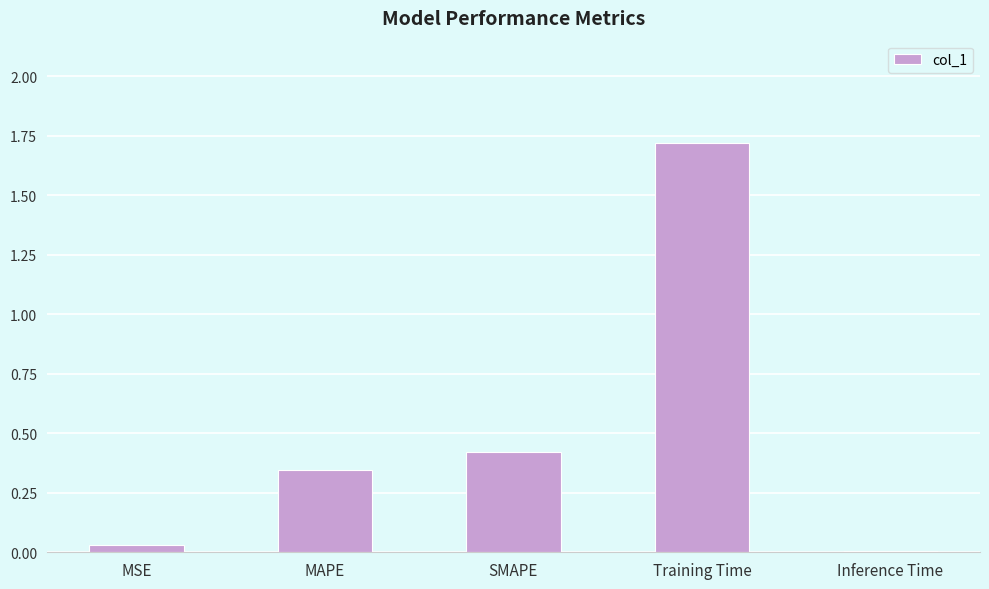

What is the maximum value shown in the chart?

1.7